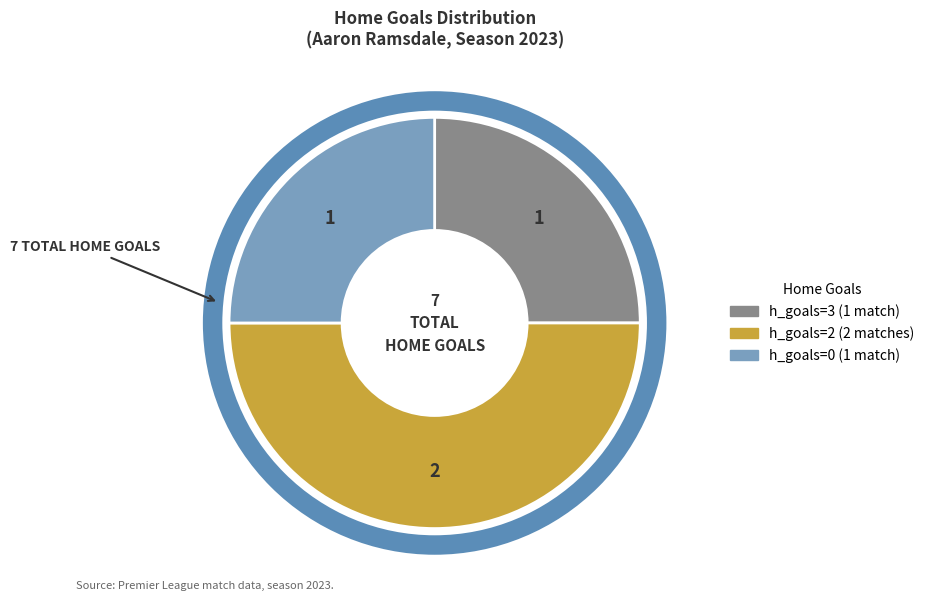

How many segments does this pie chart have?

3